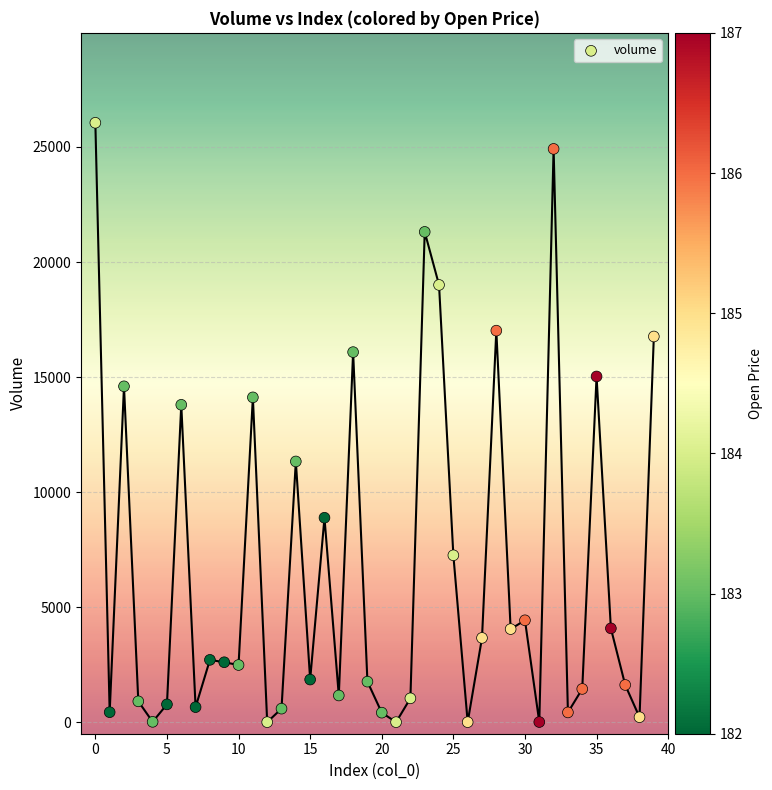

What is the range of Y values (max minus min)?

26048.7